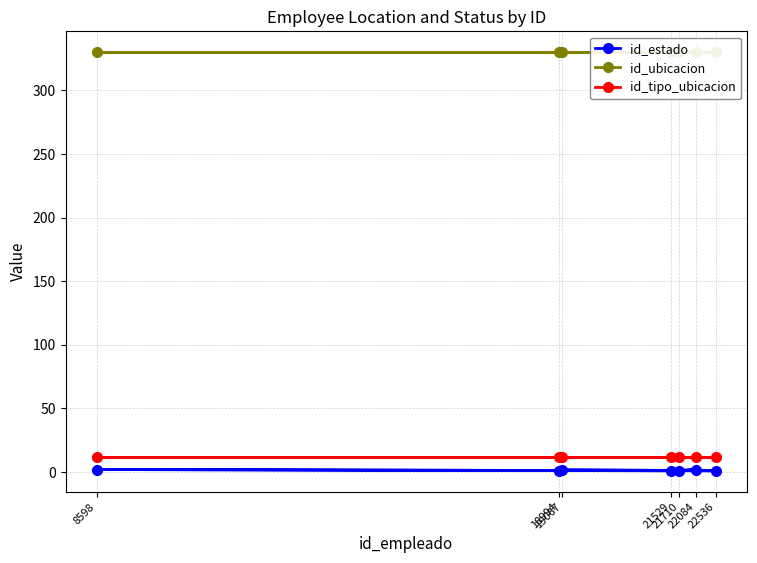

List the series in order of their peak value, lowest first.

id_estado, id_tipo_ubicacion, id_ubicacion